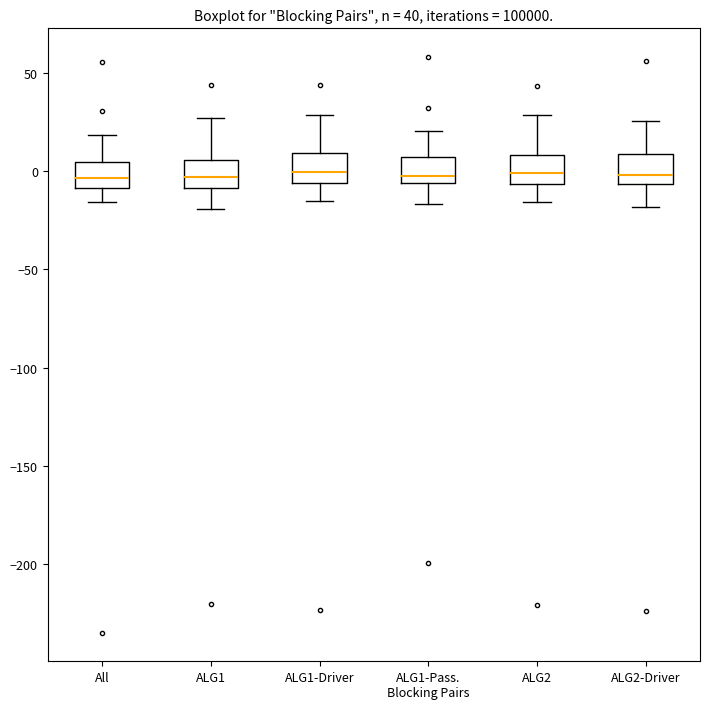

Where does the lower whisker of the box for ALG1 end on the y-axis? The values are not printed on the chart, so give them approximately, as read against the axis.

-20